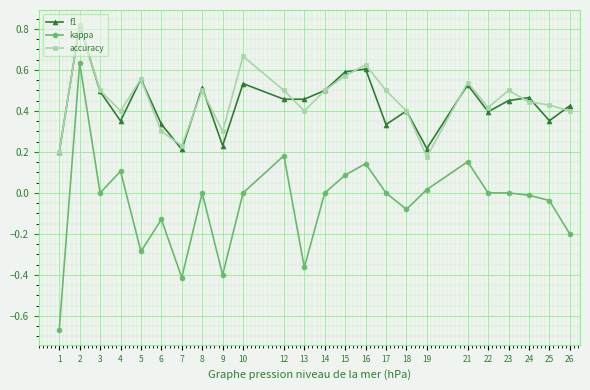

Between 2 and 24, which series saw the biggest shift?

kappa